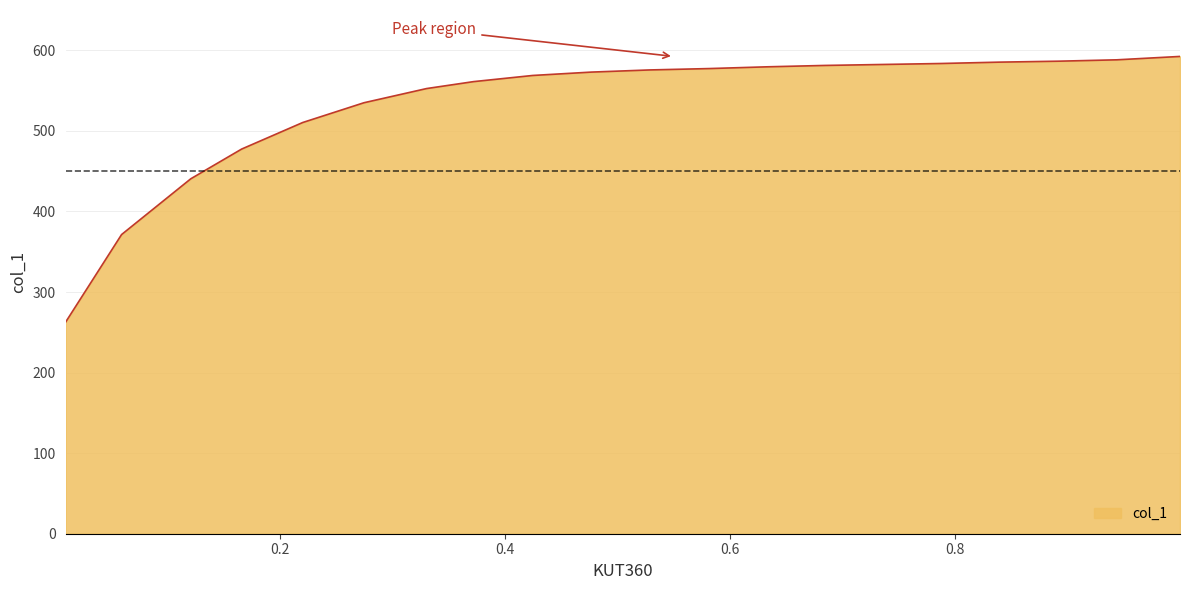

What is the smallest value displayed?

262.4